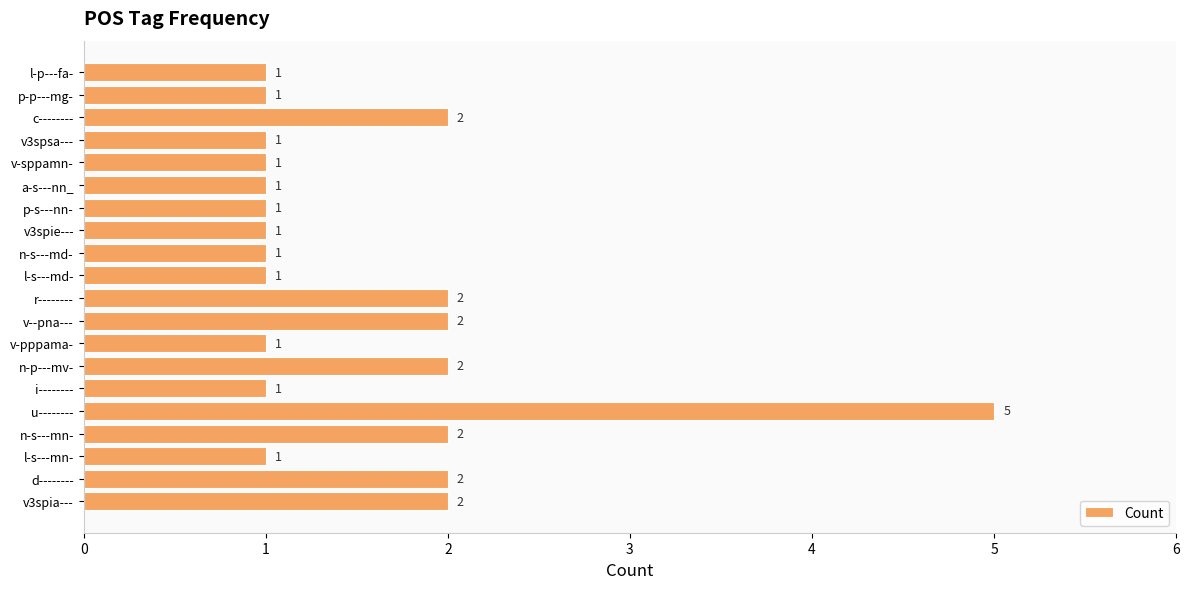

Which category has the highest value across all series?

u--------